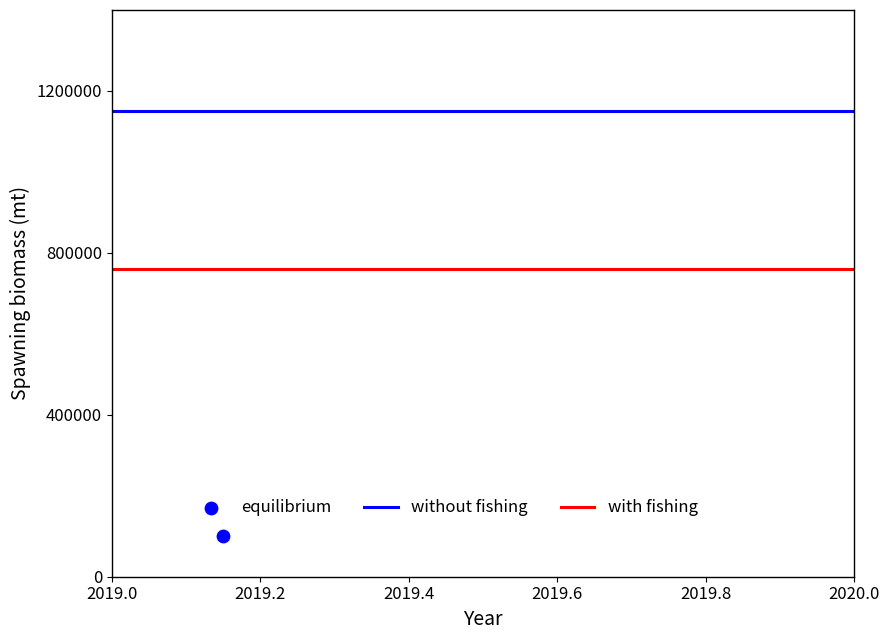

Which series contains the highest Y value?

without fishing